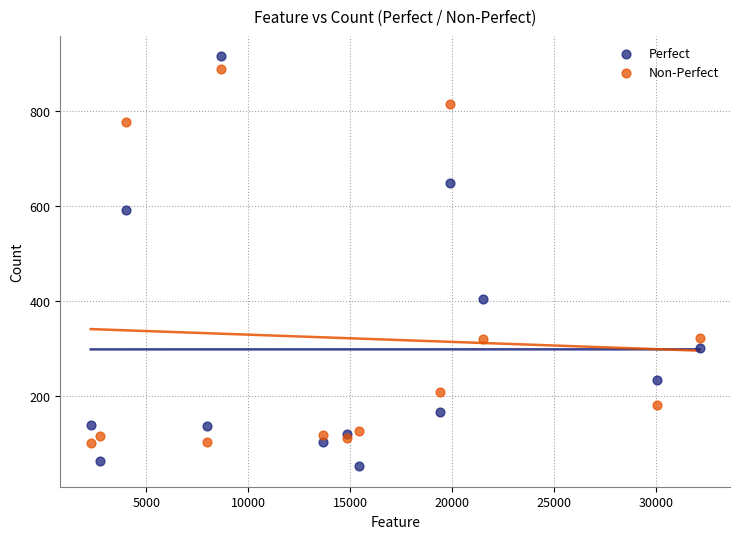

What are all the series names shown in the legend?

Perfect, Non-Perfect